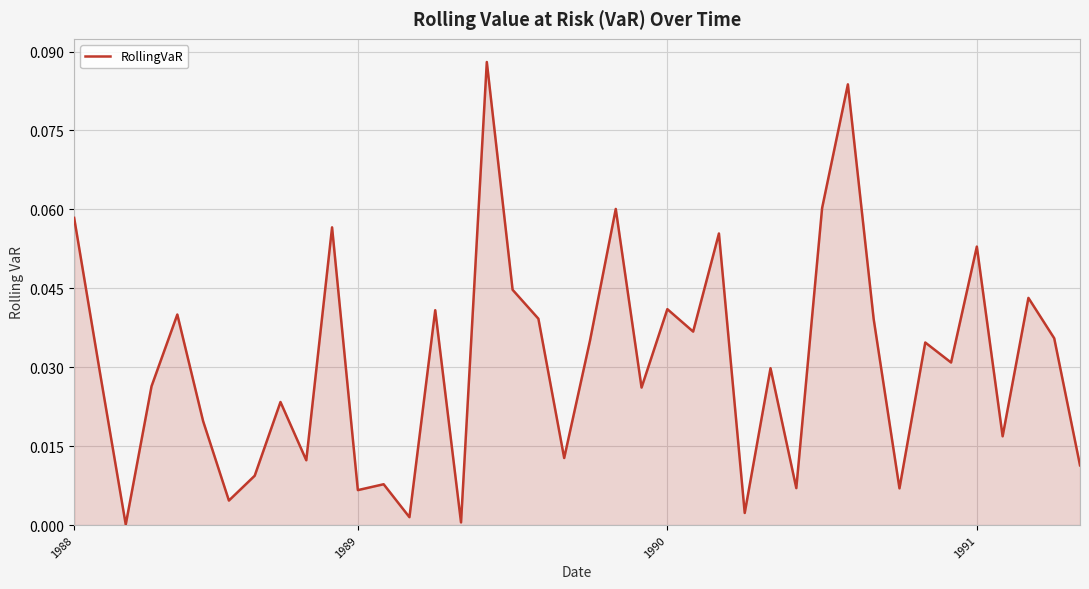

Does the chart display data point markers on the line(s)?

No